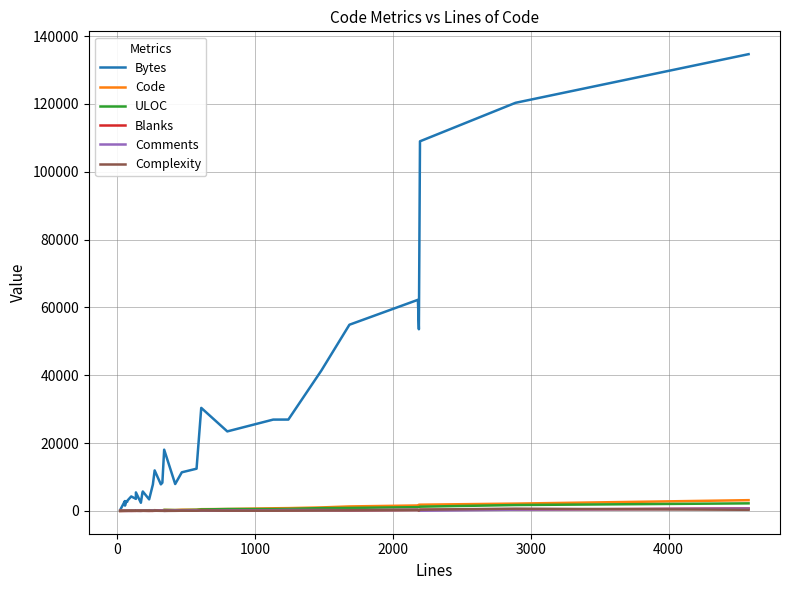

Which series has the widest spread of values?

Bytes